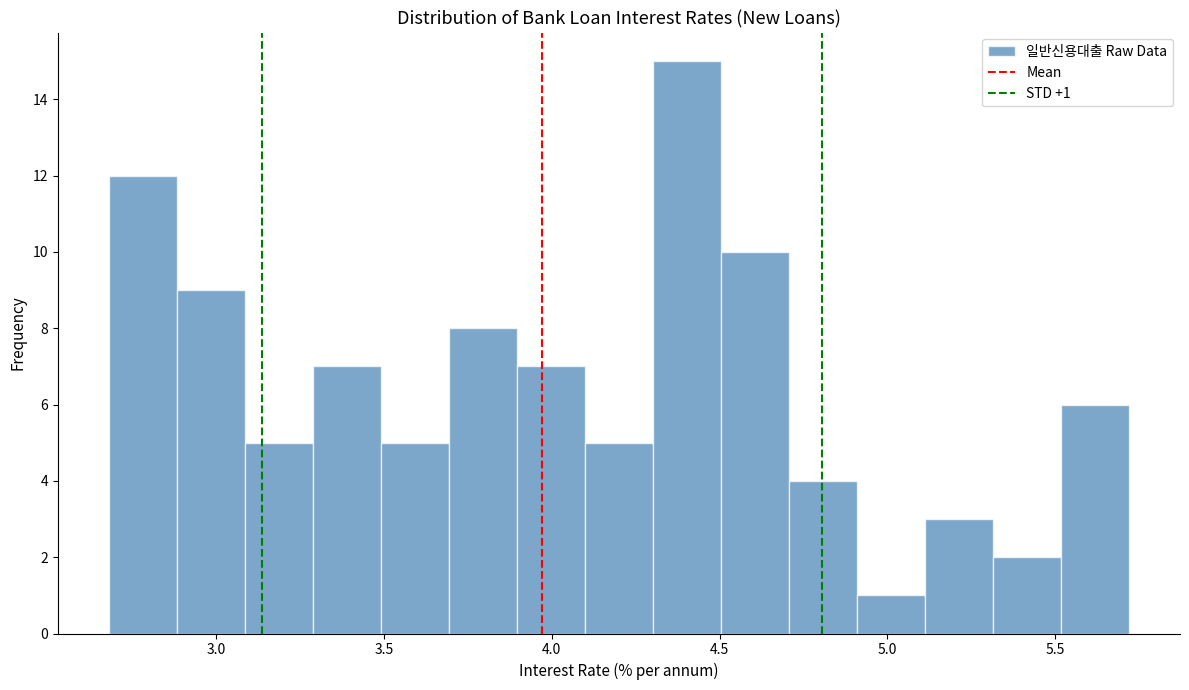

Which range on the x-axis has the tallest bar?

4.3 to 4.5